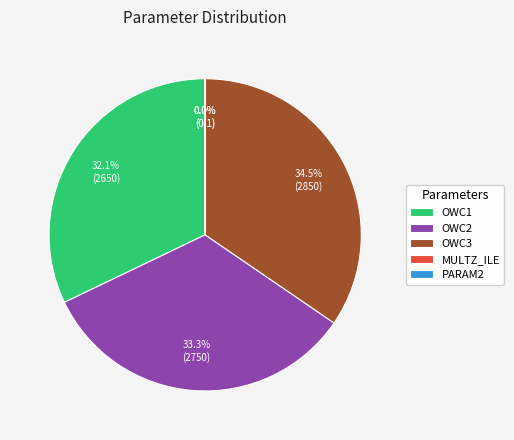

To the nearest percent, what is the difference between the OWC1 and OWC3 slice percentages?

2%